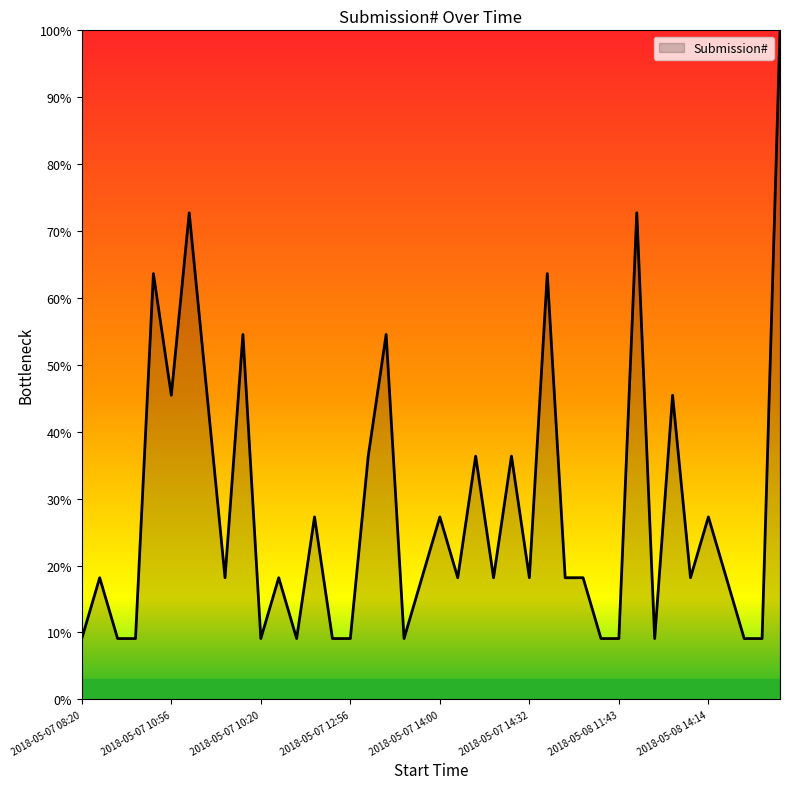

What is the minimum value shown in the chart?

9.1